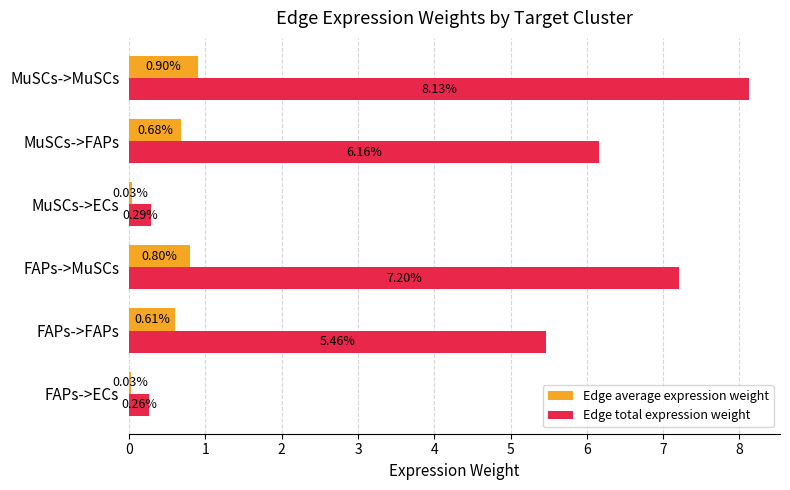

Which series has the widest spread of values?

Edge total expression weight